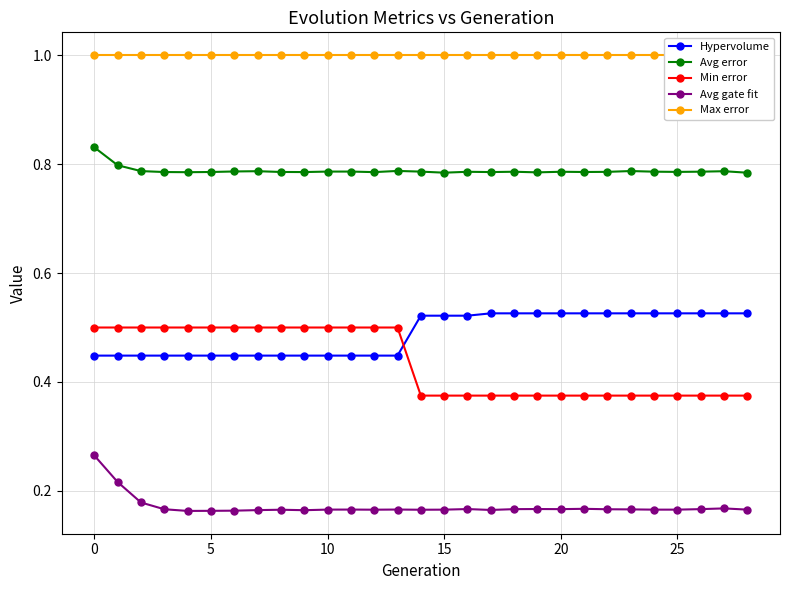

The value of Hypervolume at 20 is 0.7. True or false?

False